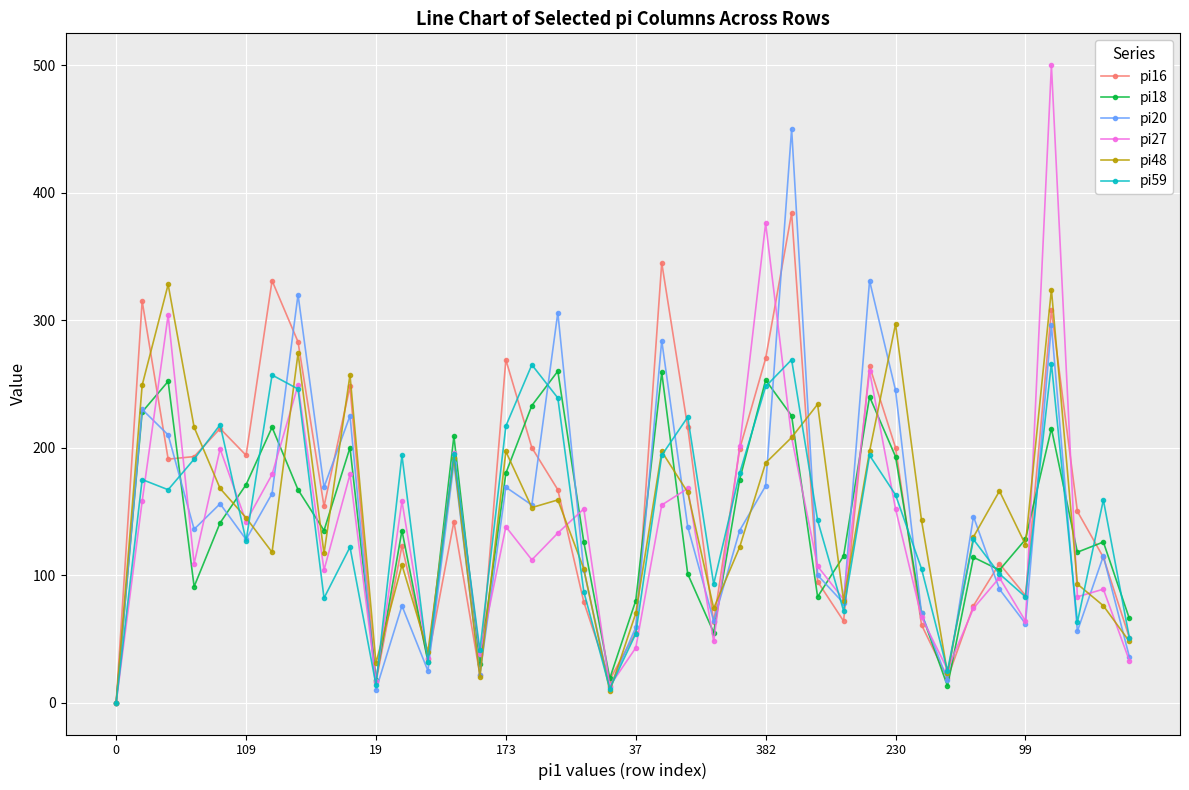

What is the maximum value shown in the chart?

500